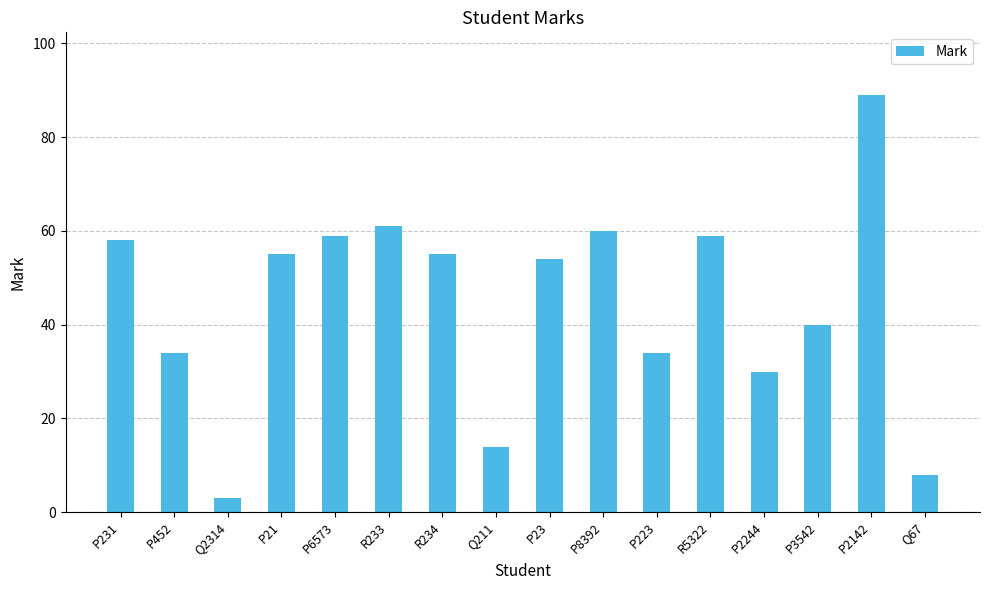

What is the label of the 11th bar from the left?

P223